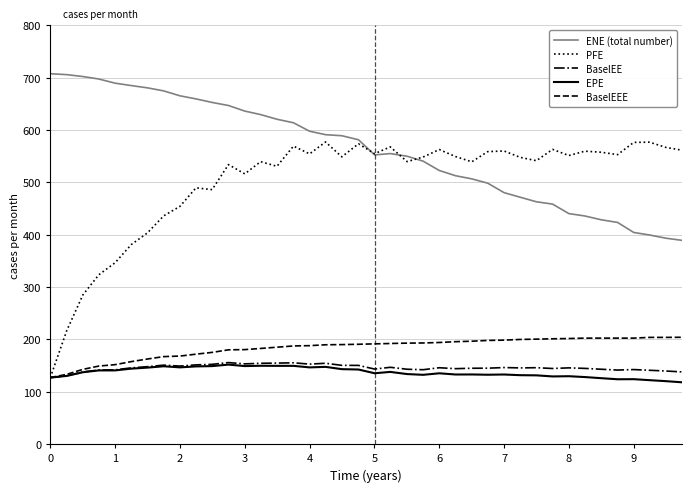

Which series has the widest spread of values?

PFE